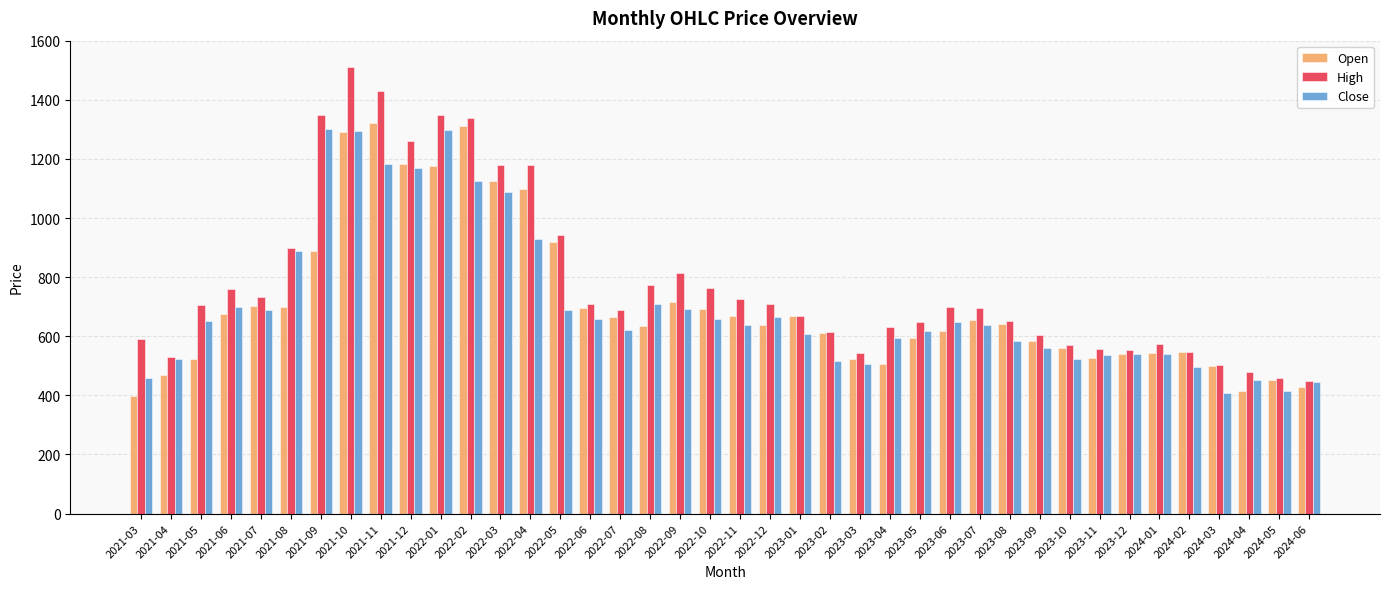

What is the smallest value displayed?

398.2